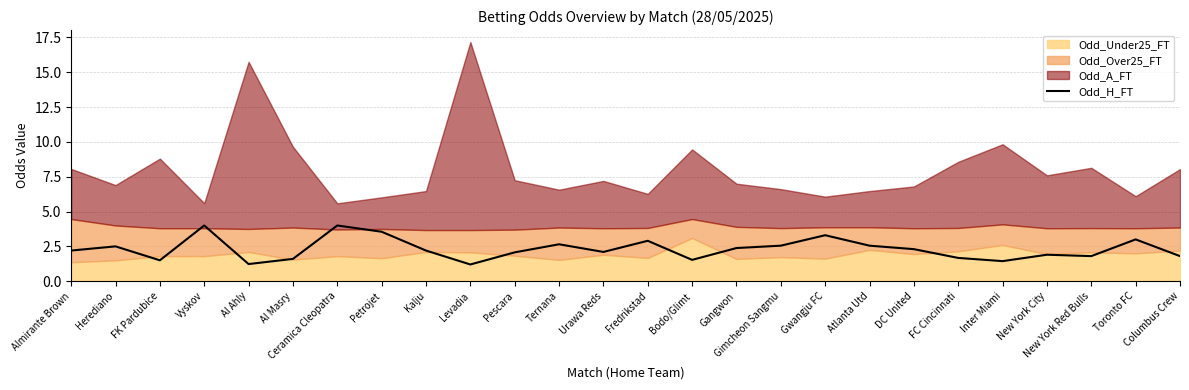

The value of Odd_H_FT at New York Red Bulls is 1.0. True or false?

False